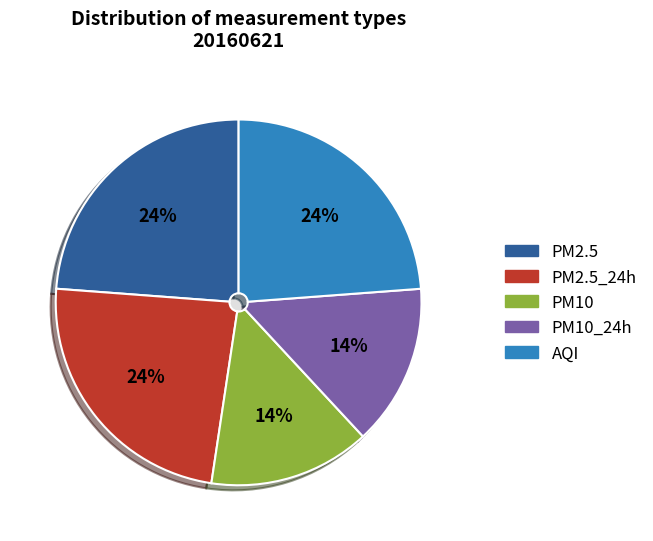

What is the total percentage of AQI and PM10_24h?

38.1%